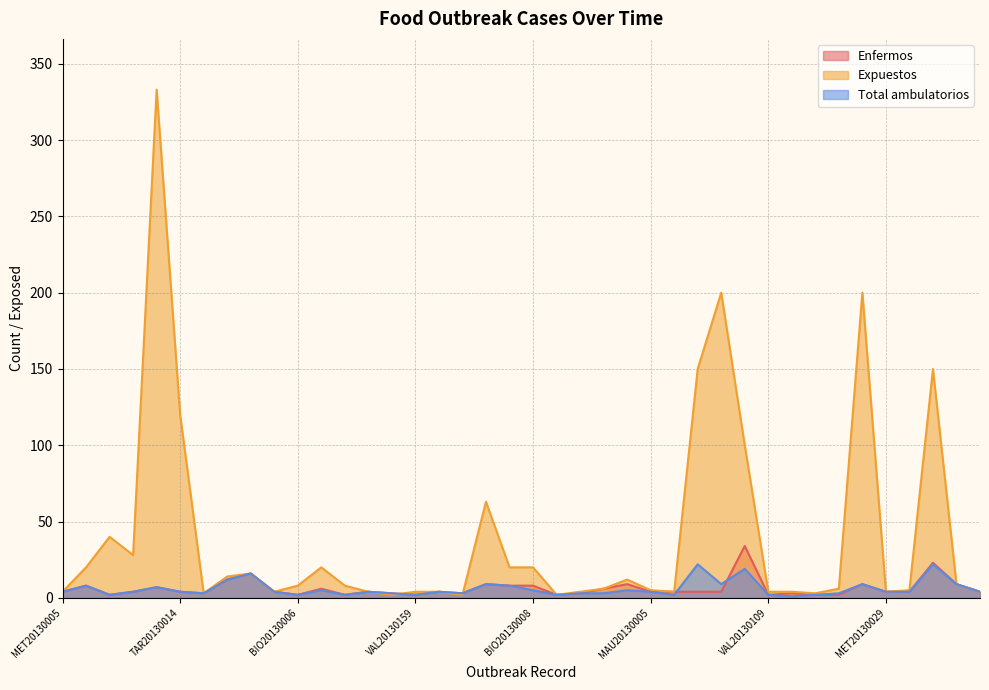

Does the chart display data point markers on the line(s)?

No